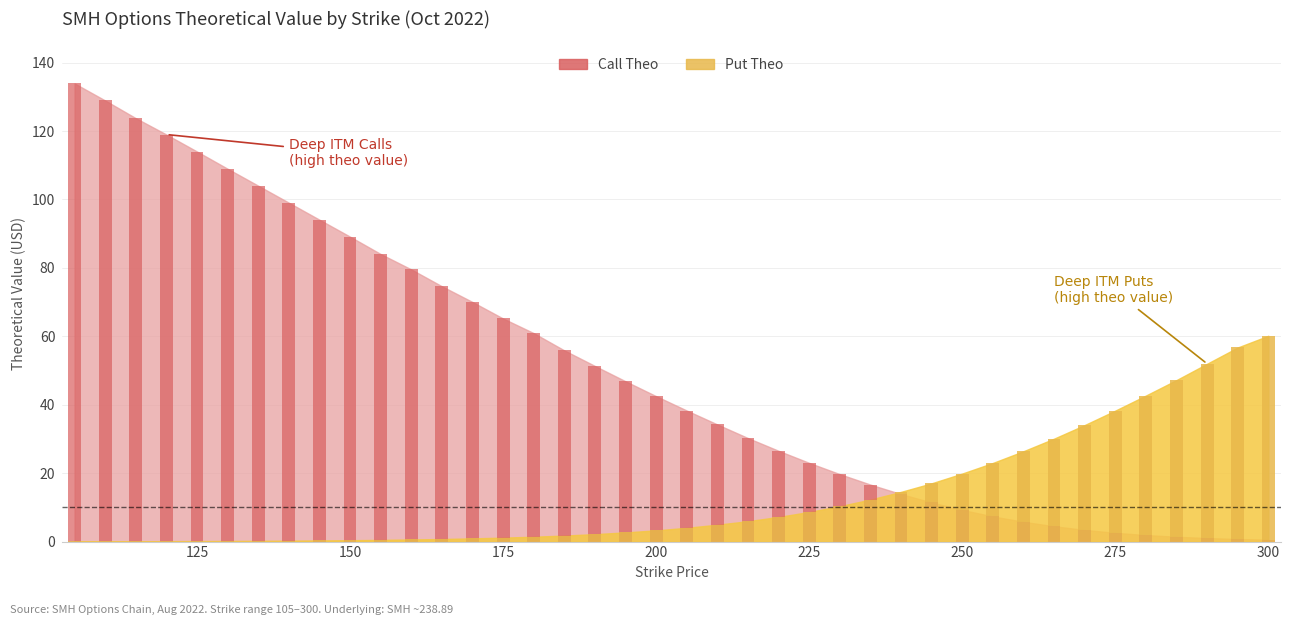

At how many categories does at least one series exceed 10?

40